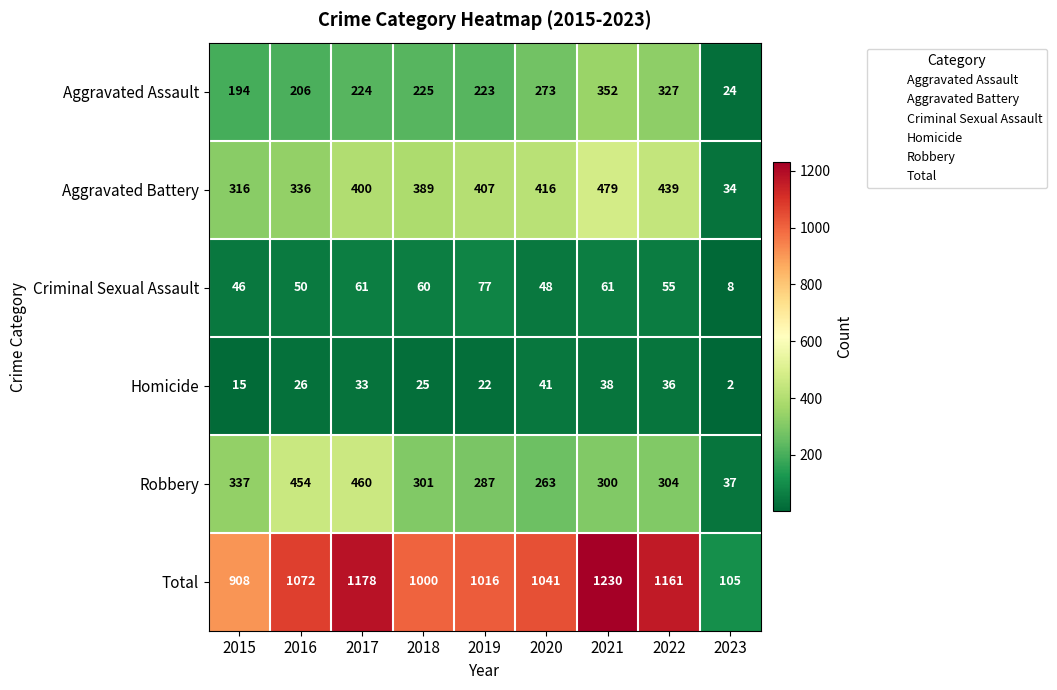

Count the number of data series in this chart.

6